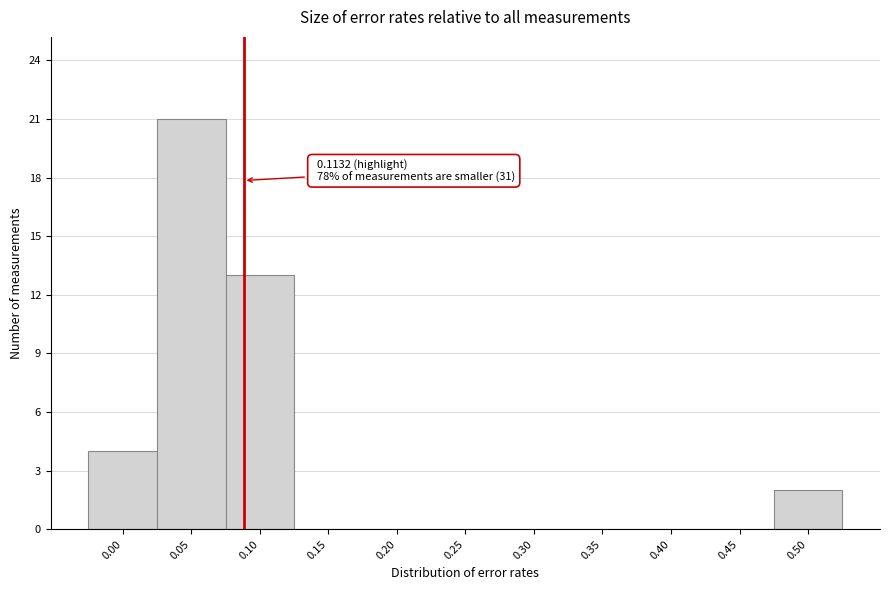

Reading left to right, extract all data points from this chart.

0.00=4	0.05=21	0.10=13	0.15=0	0.20=0	0.25=0	0.30=0	0.35=0	0.40=0	0.45=0	0.50=2